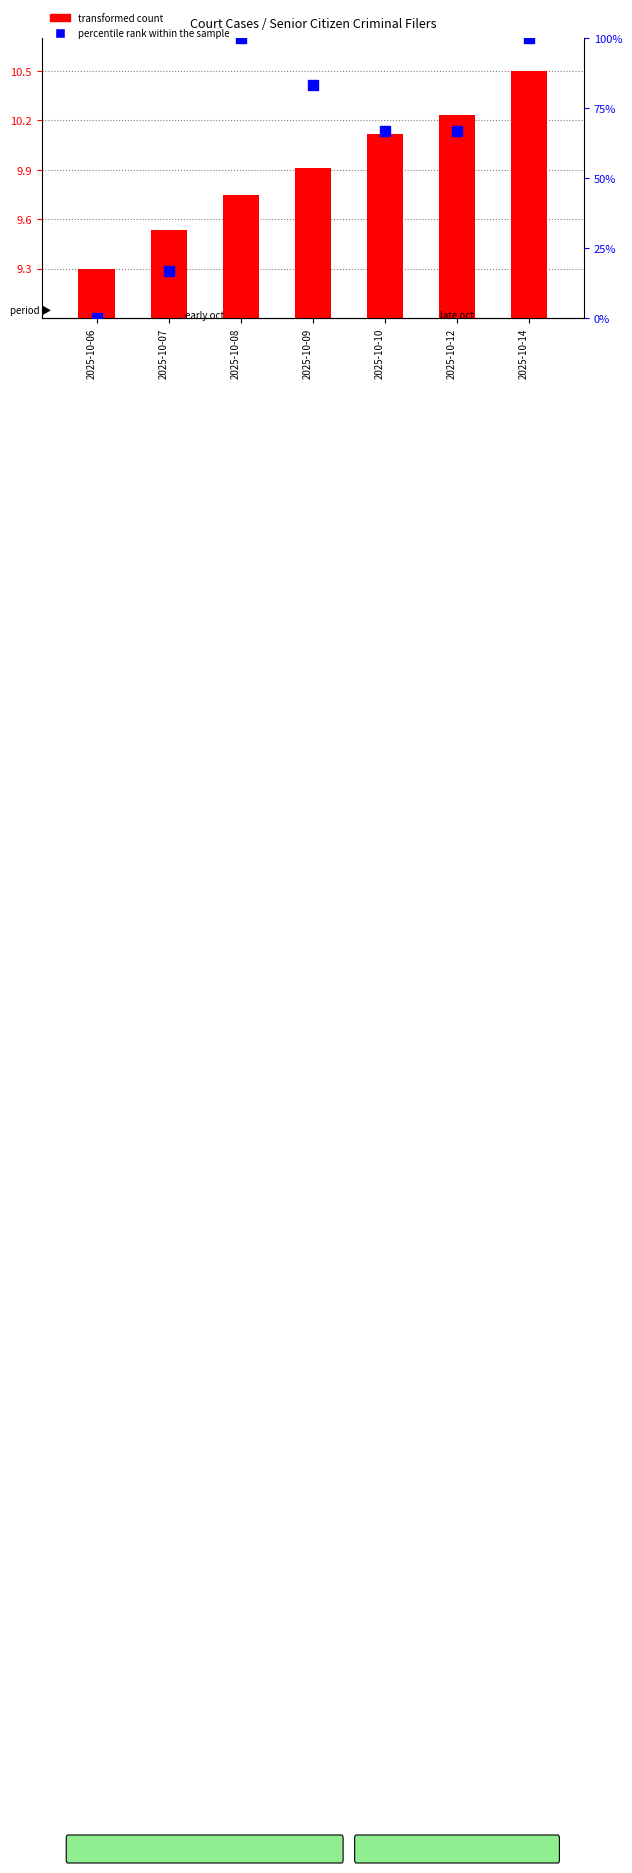

What is the difference between the maximum and minimum values in the transformed count series?

1.2